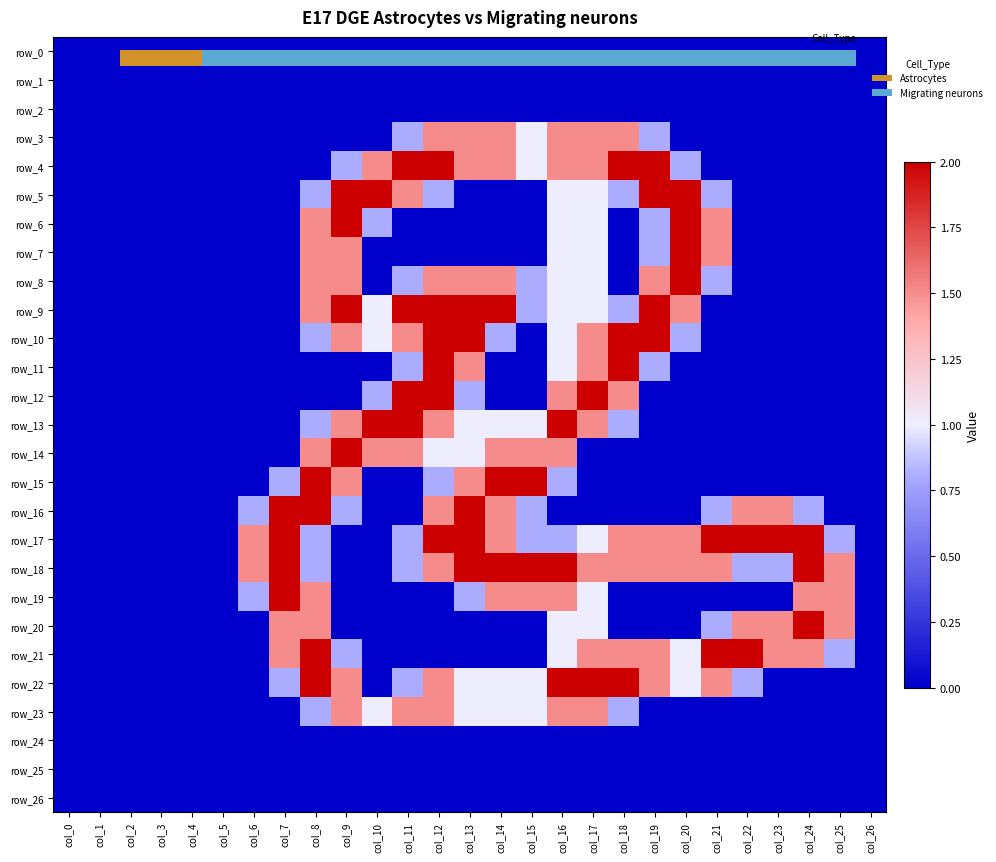

Reading right to left, what are all the values shown in this chart?

row_0: 0.0	0.0	0.0	0.0	0.0	0.0	0.0	0.0	0.0	0.0	0.0	0.0	0.0	0.0	0.0	0.0	0.0	0.0	0.0	0.0	0.0	0.0	0.0	0.0	0.0	0.0	0.0
row_1: 0.0	0.0	0.0	0.0	0.0	0.0	0.0	0.0	0.0	0.0	0.0	0.0	0.0	0.0	0.0	0.0	0.0	0.0	0.0	0.0	0.0	0.0	0.0	0.0	0.0	0.0	0.0
row_2: 0.0	0.0	0.0	0.0	0.0	0.0	0.0	0.0	0.0	0.0	0.0	0.0	0.0	0.0	0.0	0.0	0.0	0.0	0.0	0.0	0.0	0.0	0.0	0.0	0.0	0.0	0.0
row_3: 0.0	0.0	0.0	0.0	0.0	0.0	0.0	0.8	1.5	1.5	1.5	1.0	1.5	1.5	1.5	0.8	0.0	0.0	0.0	0.0	0.0	0.0	0.0	0.0	0.0	0.0	0.0
row_4: 0.0	0.0	0.0	0.0	0.0	0.0	0.8	2.0	2.0	1.5	1.5	1.0	1.5	1.5	2.0	2.0	1.5	0.8	0.0	0.0	0.0	0.0	0.0	0.0	0.0	0.0	0.0
row_5: 0.0	0.0	0.0	0.0	0.0	0.8	2.0	2.0	0.8	1.0	1.0	0.0	0.0	0.0	0.8	1.5	2.0	2.0	0.8	0.0	0.0	0.0	0.0	0.0	0.0	0.0	0.0
row_6: 0.0	0.0	0.0	0.0	0.0	1.5	2.0	0.8	0.0	1.0	1.0	0.0	0.0	0.0	0.0	0.0	0.8	2.0	1.5	0.0	0.0	0.0	0.0	0.0	0.0	0.0	0.0
row_7: 0.0	0.0	0.0	0.0	0.0	1.5	2.0	0.8	0.0	1.0	1.0	0.0	0.0	0.0	0.0	0.0	0.0	1.5	1.5	0.0	0.0	0.0	0.0	0.0	0.0	0.0	0.0
row_8: 0.0	0.0	0.0	0.0	0.0	0.8	2.0	1.5	0.0	1.0	1.0	0.8	1.5	1.5	1.5	0.8	0.0	1.5	1.5	0.0	0.0	0.0	0.0	0.0	0.0	0.0	0.0
row_9: 0.0	0.0	0.0	0.0	0.0	0.0	1.5	2.0	0.8	1.0	1.0	0.8	2.0	2.0	2.0	2.0	1.0	2.0	1.5	0.0	0.0	0.0	0.0	0.0	0.0	0.0	0.0
row_10: 0.0	0.0	0.0	0.0	0.0	0.0	0.8	2.0	2.0	1.5	1.0	0.0	0.8	2.0	2.0	1.5	1.0	1.5	0.8	0.0	0.0	0.0	0.0	0.0	0.0	0.0	0.0
row_11: 0.0	0.0	0.0	0.0	0.0	0.0	0.0	0.8	2.0	1.5	1.0	0.0	0.0	1.5	2.0	0.8	0.0	0.0	0.0	0.0	0.0	0.0	0.0	0.0	0.0	0.0	0.0
row_12: 0.0	0.0	0.0	0.0	0.0	0.0	0.0	0.0	1.5	2.0	1.5	0.0	0.0	0.8	2.0	2.0	0.8	0.0	0.0	0.0	0.0	0.0	0.0	0.0	0.0	0.0	0.0
row_13: 0.0	0.0	0.0	0.0	0.0	0.0	0.0	0.0	0.8	1.5	2.0	1.0	1.0	1.0	1.5	2.0	2.0	1.5	0.8	0.0	0.0	0.0	0.0	0.0	0.0	0.0	0.0
row_14: 0.0	0.0	0.0	0.0	0.0	0.0	0.0	0.0	0.0	0.0	1.5	1.5	1.5	1.0	1.0	1.5	1.5	2.0	1.5	0.0	0.0	0.0	0.0	0.0	0.0	0.0	0.0
row_15: 0.0	0.0	0.0	0.0	0.0	0.0	0.0	0.0	0.0	0.0	0.8	2.0	2.0	1.5	0.8	0.0	0.0	1.5	2.0	0.8	0.0	0.0	0.0	0.0	0.0	0.0	0.0
row_16: 0.0	0.0	0.8	1.5	1.5	0.8	0.0	0.0	0.0	0.0	0.0	0.8	1.5	2.0	1.5	0.0	0.0	0.8	2.0	2.0	0.8	0.0	0.0	0.0	0.0	0.0	0.0
row_17: 0.0	0.8	2.0	2.0	2.0	2.0	1.5	1.5	1.5	1.0	0.8	0.8	1.5	2.0	2.0	0.8	0.0	0.0	0.8	2.0	1.5	0.0	0.0	0.0	0.0	0.0	0.0
row_18: 0.0	1.5	2.0	0.8	0.8	1.5	1.5	1.5	1.5	1.5	2.0	2.0	2.0	2.0	1.5	0.8	0.0	0.0	0.8	2.0	1.5	0.0	0.0	0.0	0.0	0.0	0.0
row_19: 0.0	1.5	1.5	0.0	0.0	0.0	0.0	0.0	0.0	1.0	1.5	1.5	1.5	0.8	0.0	0.0	0.0	0.0	1.5	2.0	0.8	0.0	0.0	0.0	0.0	0.0	0.0
row_20: 0.0	1.5	2.0	1.5	1.5	0.8	0.0	0.0	0.0	1.0	1.0	0.0	0.0	0.0	0.0	0.0	0.0	0.0	1.5	1.5	0.0	0.0	0.0	0.0	0.0	0.0	0.0
row_21: 0.0	0.8	1.5	1.5	2.0	2.0	1.0	1.5	1.5	1.5	1.0	0.0	0.0	0.0	0.0	0.0	0.0	0.8	2.0	1.5	0.0	0.0	0.0	0.0	0.0	0.0	0.0
row_22: 0.0	0.0	0.0	0.0	0.8	1.5	1.0	1.5	2.0	2.0	2.0	1.0	1.0	1.0	1.5	0.8	0.0	1.5	2.0	0.8	0.0	0.0	0.0	0.0	0.0	0.0	0.0
row_23: 0.0	0.0	0.0	0.0	0.0	0.0	0.0	0.0	0.8	1.5	1.5	1.0	1.0	1.0	1.5	1.5	1.0	1.5	0.8	0.0	0.0	0.0	0.0	0.0	0.0	0.0	0.0
row_24: 0.0	0.0	0.0	0.0	0.0	0.0	0.0	0.0	0.0	0.0	0.0	0.0	0.0	0.0	0.0	0.0	0.0	0.0	0.0	0.0	0.0	0.0	0.0	0.0	0.0	0.0	0.0
row_25: 0.0	0.0	0.0	0.0	0.0	0.0	0.0	0.0	0.0	0.0	0.0	0.0	0.0	0.0	0.0	0.0	0.0	0.0	0.0	0.0	0.0	0.0	0.0	0.0	0.0	0.0	0.0
row_26: 0.0	0.0	0.0	0.0	0.0	0.0	0.0	0.0	0.0	0.0	0.0	0.0	0.0	0.0	0.0	0.0	0.0	0.0	0.0	0.0	0.0	0.0	0.0	0.0	0.0	0.0	0.0